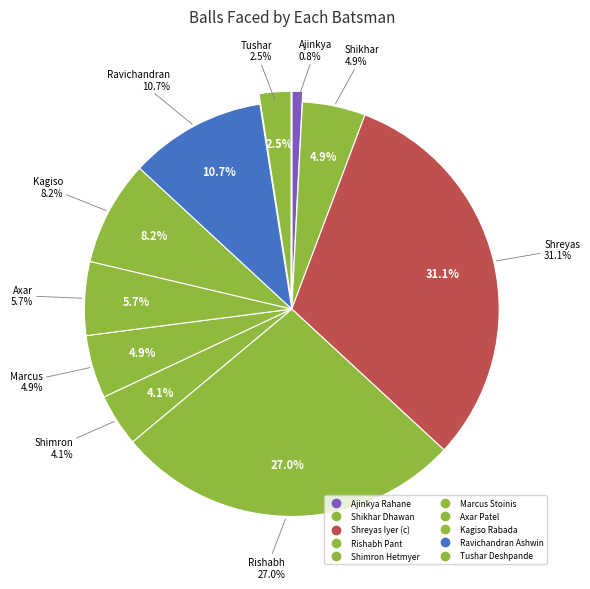

Rank the categories by value from lowest to highest.

Ajinkya Rahane, Tushar Deshpande, Shimron Hetmyer, Shikhar Dhawan, Marcus Stoinis, Axar Patel, Kagiso Rabada, Ravichandran Ashwin, Rishabh Pant, Shreyas Iyer (c)